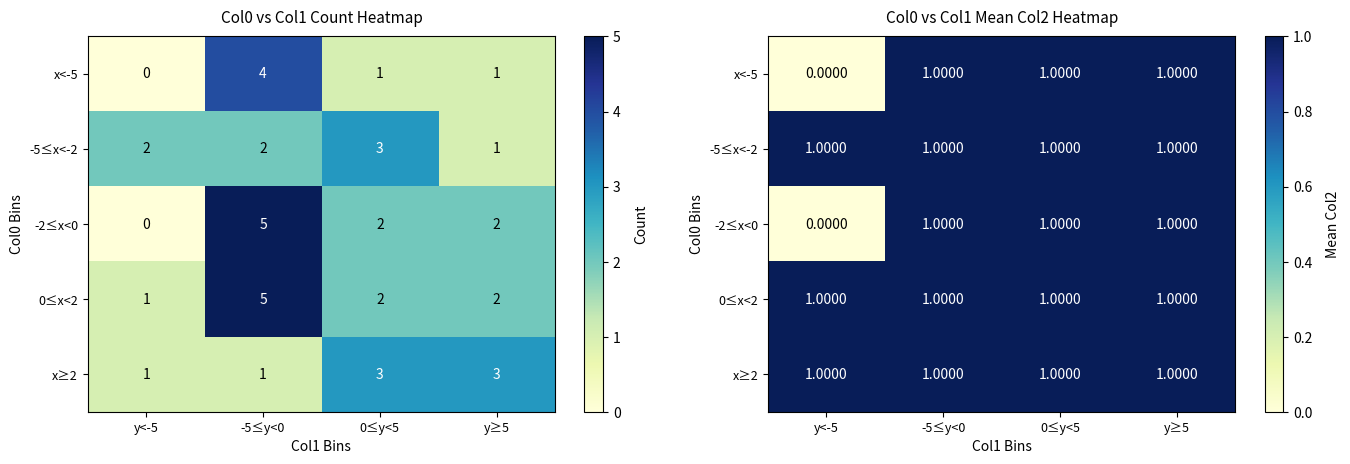

At which category does the chart reach its peak across all series?

-5≤y<0